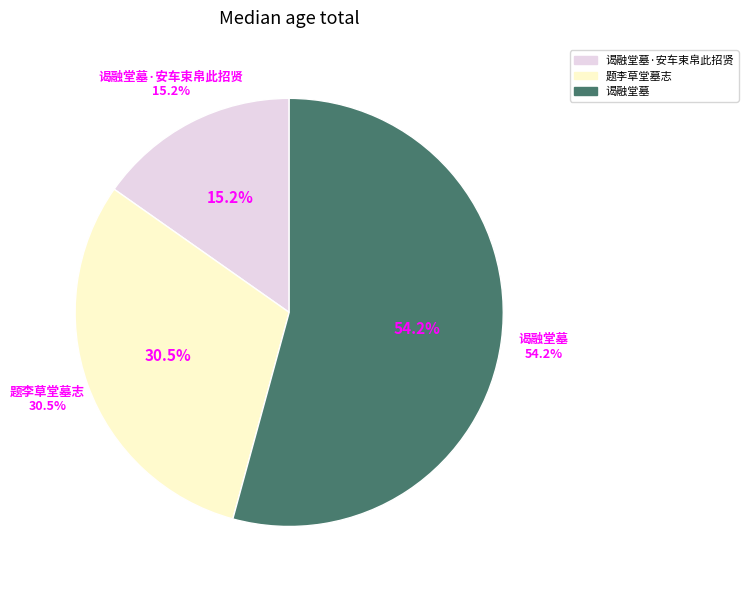

What percentage do 题李草堂墓志 and 谒融堂墓·安车束帛此招贤 together represent?

45.8%